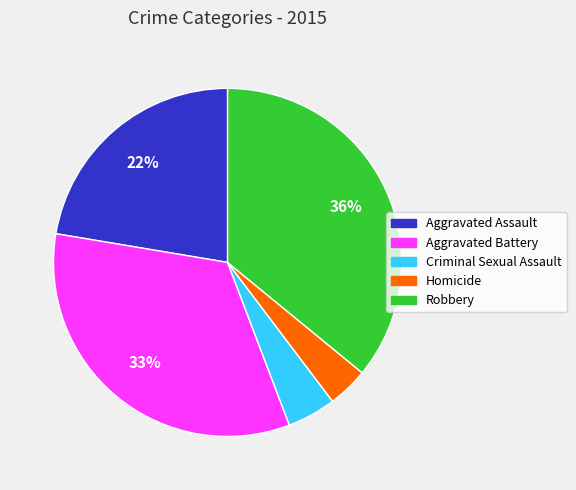

To the nearest percent, what is the combined percentage of Aggravated Battery and Homicide?

37%